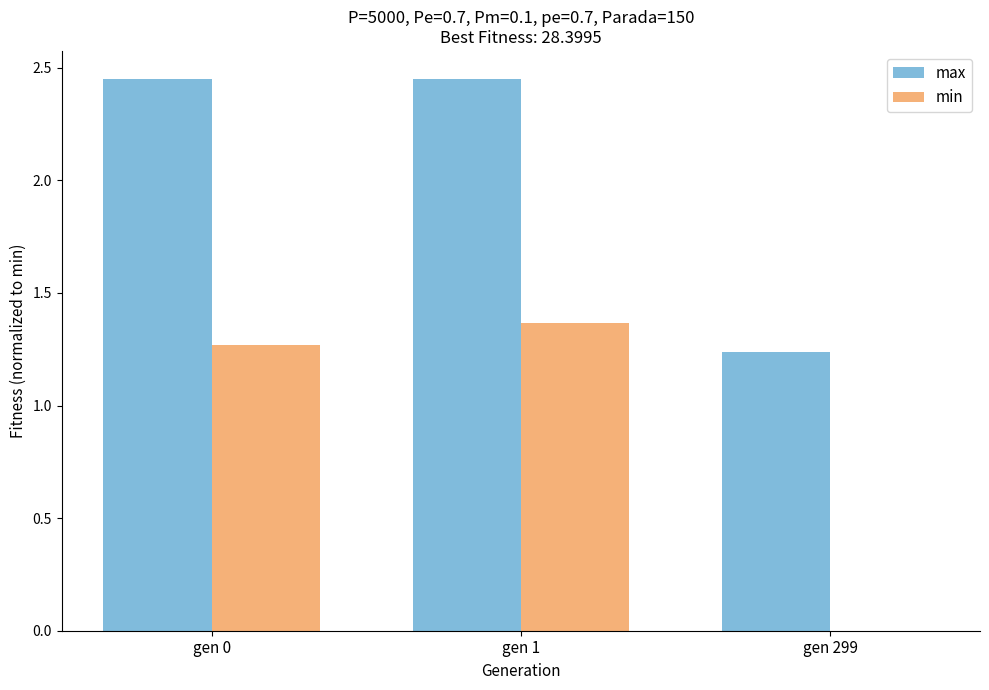

True or false: min has a value of -0.8 at gen 299.

False